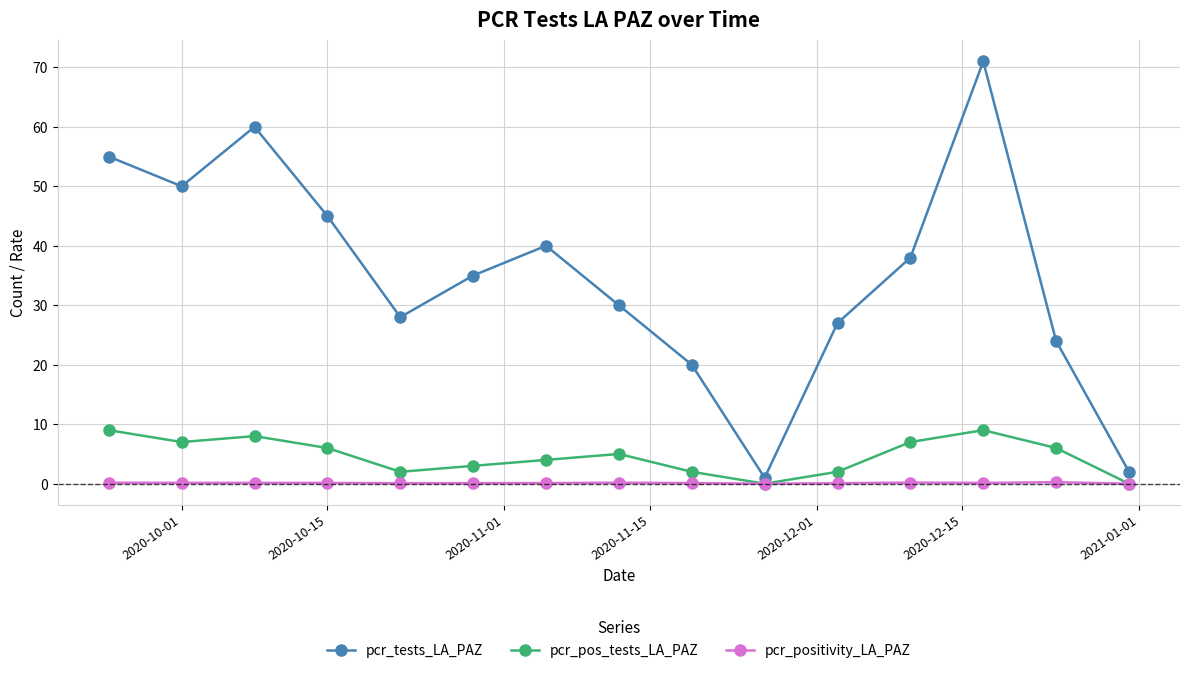

In pcr_pos_tests_LA_PAZ, how many points are lower than both neighbors (excluding endpoints)?

3